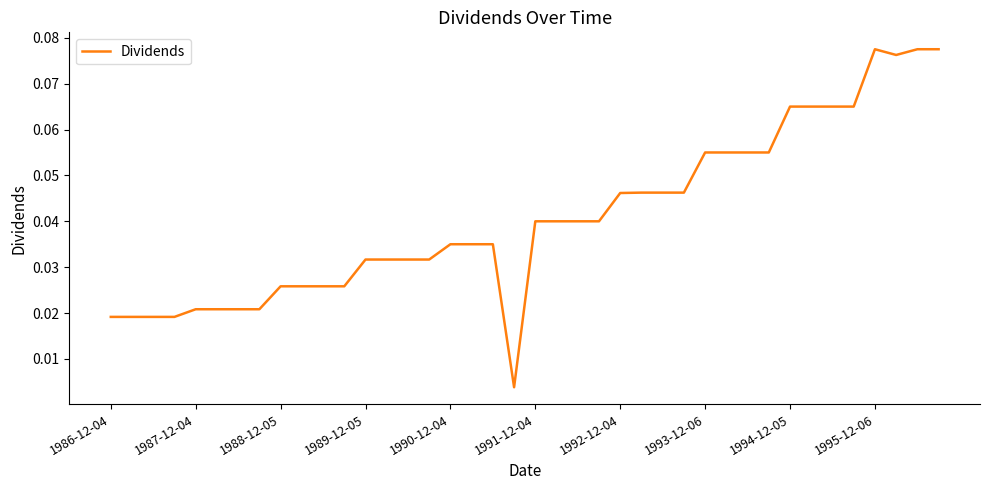

True or false: the data has more than 1 interior local peaks.

False